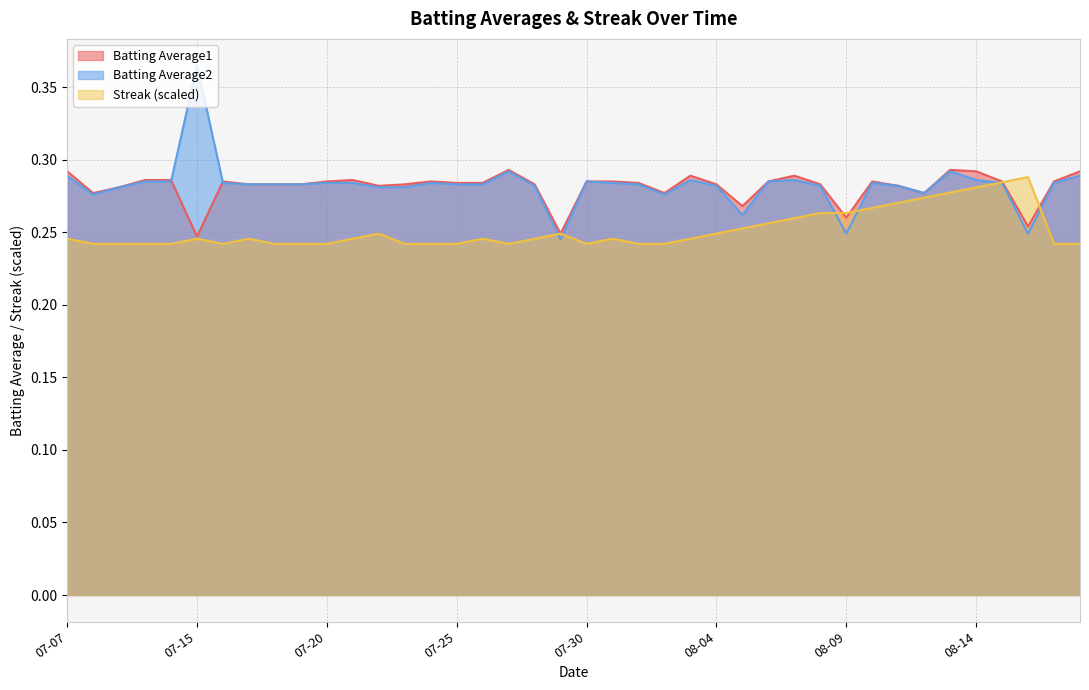

Reading left to right, what are all the values shown in this chart?

Batting Average1: 0.3	0.3	0.3	0.3	0.3	0.2	0.3	0.3	0.3	0.3	0.3	0.3	0.3	0.3	0.3	0.3	0.3	0.3	0.3	0.2	0.3	0.3	0.3	0.3	0.3	0.3	0.3	0.3	0.3	0.3	0.3	0.3	0.3	0.3	0.3	0.3	0.3	0.3	0.3	0.3
Batting Average2: 0.3	0.3	0.3	0.3	0.3	0.4	0.3	0.3	0.3	0.3	0.3	0.3	0.3	0.3	0.3	0.3	0.3	0.3	0.3	0.2	0.3	0.3	0.3	0.3	0.3	0.3	0.3	0.3	0.3	0.3	0.2	0.3	0.3	0.3	0.3	0.3	0.3	0.2	0.3	0.3
Streak: 0.2	0.2	0.2	0.2	0.2	0.2	0.2	0.2	0.2	0.2	0.2	0.2	0.2	0.2	0.2	0.2	0.2	0.2	0.2	0.2	0.2	0.2	0.2	0.2	0.2	0.2	0.3	0.3	0.3	0.3	0.3	0.3	0.3	0.3	0.3	0.3	0.3	0.3	0.2	0.2